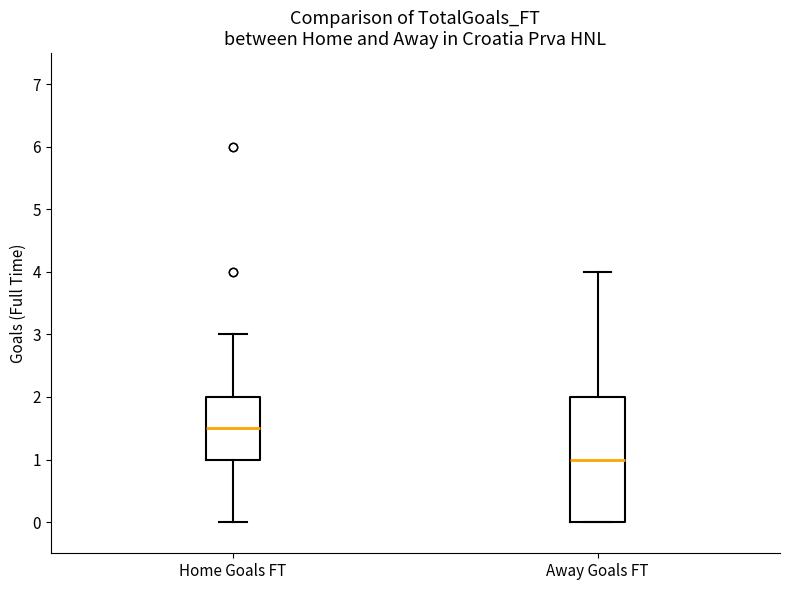

Where does the upper whisker of the box for Home Goals FT end on the y-axis? The values are not printed on the chart, so give them approximately, as read against the axis.

3.0